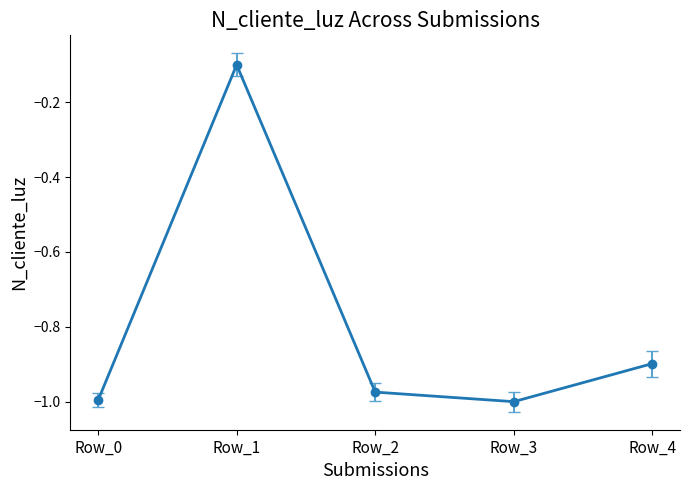

The value at Row_3 is -1.0. True or false?

True